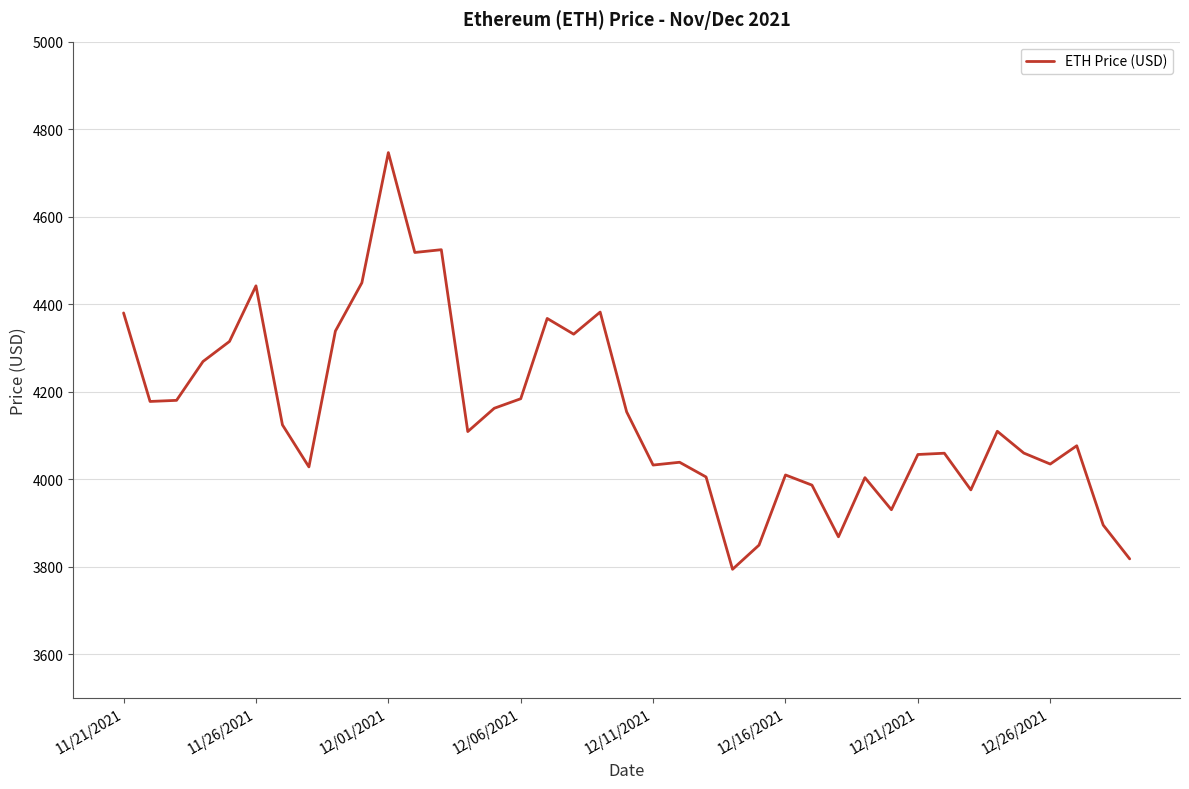

What is the maximum value shown in the chart?

4746.4